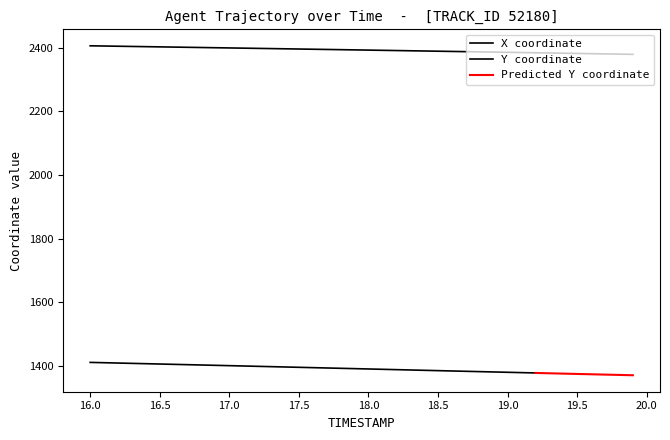

List the series in order of their peak value, highest first.

X, Y